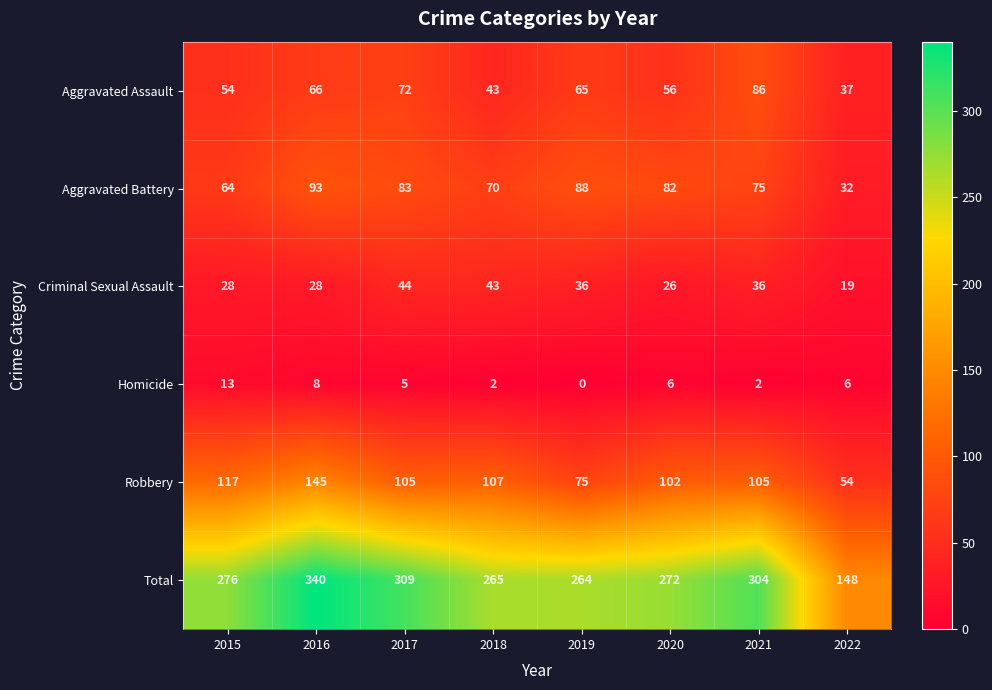

What is the sum of the Criminal Sexual Assault values at 2021 and 2018?

79